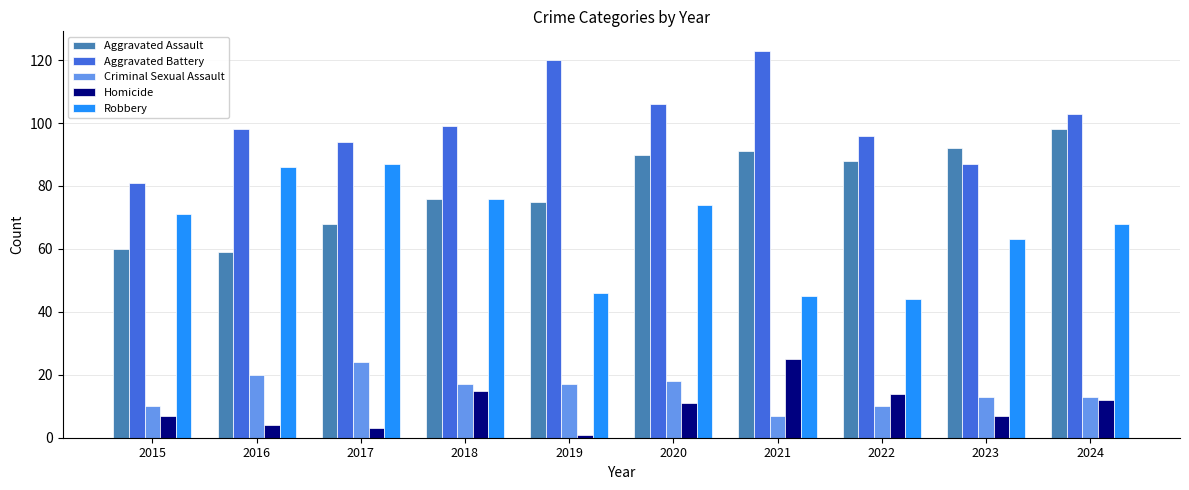

Reading left to right, transcribe all the data shown in this chart.

Aggravated Assault: 2015=60	2016=59	2017=68	2018=76	2019=75	2020=90	2021=91	2022=88	2023=92	2024=98
Aggravated Battery: 2015=81	2016=98	2017=94	2018=99	2019=120	2020=106	2021=123	2022=96	2023=87	2024=103
Criminal Sexual Assault: 2015=10	2016=20	2017=24	2018=17	2019=17	2020=18	2021=7	2022=10	2023=13	2024=13
Homicide: 2015=7	2016=4	2017=3	2018=15	2019=1	2020=11	2021=25	2022=14	2023=7	2024=12
Robbery: 2015=71	2016=86	2017=87	2018=76	2019=46	2020=74	2021=45	2022=44	2023=63	2024=68